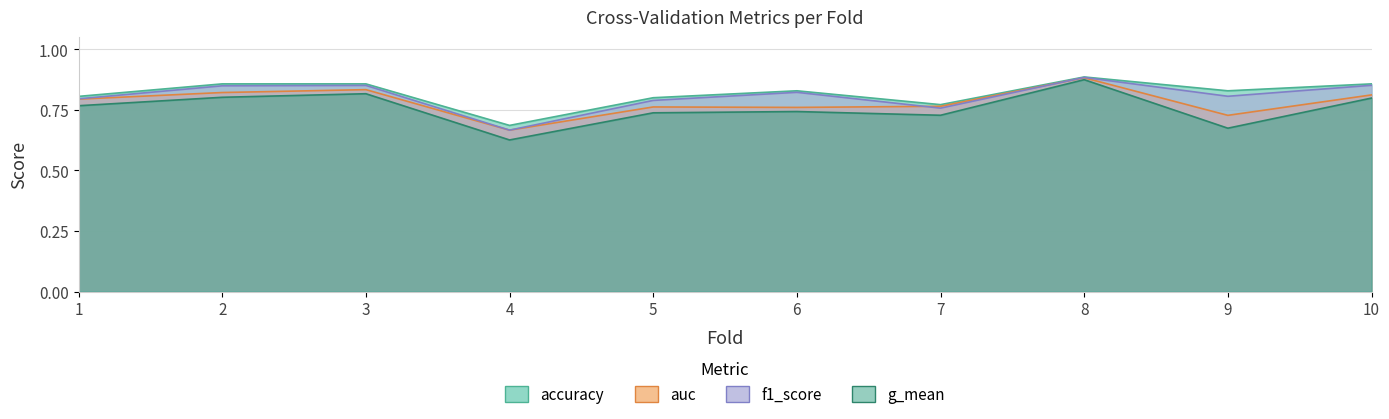

How many lines are shown in the chart?

4